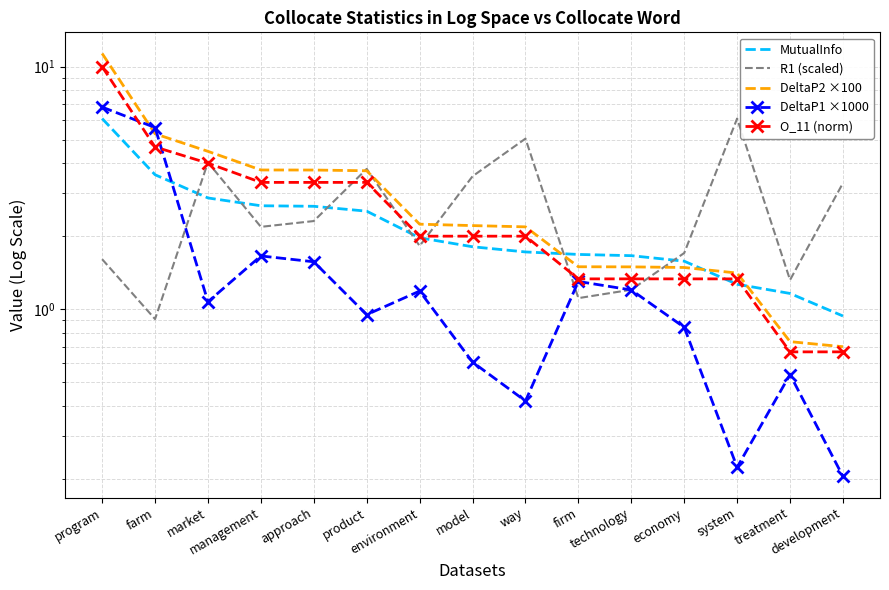

What position from the right is model?

8